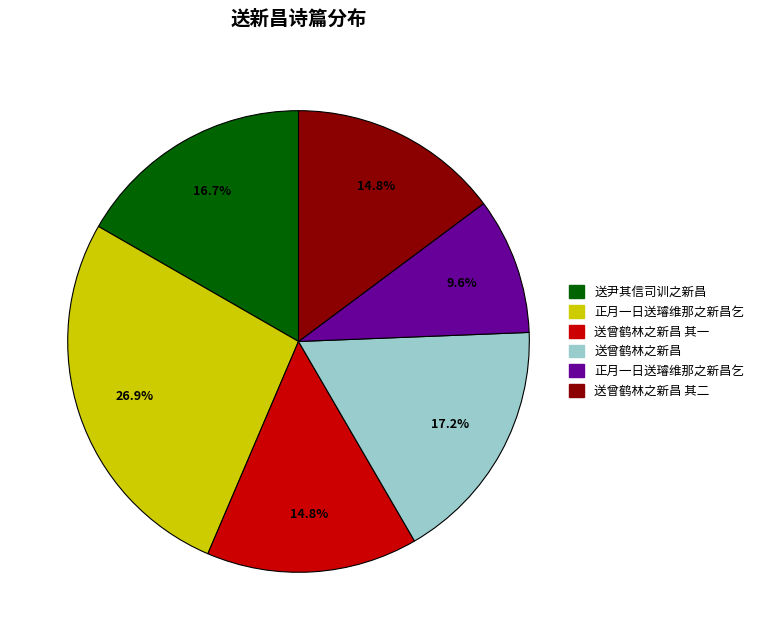

Is there any slice that represents more than half of the pie?

No